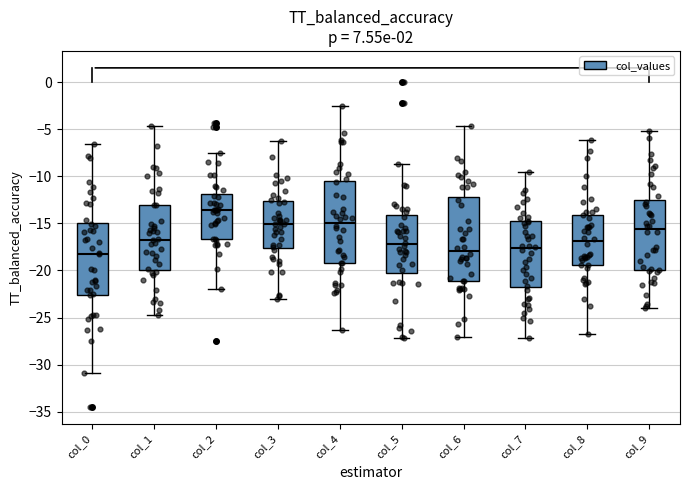

Reading left to right, read every box against the y-axis: the position of its median line, the range the box covers, and the ends of its whiskers. The values are not printed on the chart, so give them approximately, as read against the axis.

col_0: median -18.0, box -22.5 to -15.0, whiskers -31.0 to -6.5
col_1: median -16.5, box -20.0 to -13.0, whiskers -24.5 to -4.5
col_2: median -13.5, box -16.5 to -12.0, whiskers -22.0 to -7.5
col_3: median -15.0, box -17.5 to -12.5, whiskers -23.0 to -6.0
col_4: median -15.0, box -19.0 to -10.5, whiskers -26.5 to -2.5
col_5: median -17.0, box -20.5 to -14.0, whiskers -27.0 to -8.5
col_6: median -18.0, box -21.0 to -12.0, whiskers -27.0 to -4.5
col_7: median -17.5, box -21.5 to -15.0, whiskers -27.0 to -9.5
col_8: median -17.0, box -19.5 to -14.0, whiskers -27.0 to -6.0
col_9: median -15.5, box -20.0 to -12.5, whiskers -24.0 to -5.0